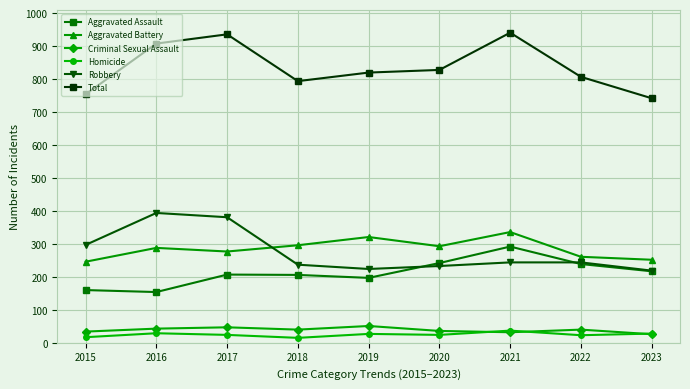

Where is the first local maximum for Total?

2017